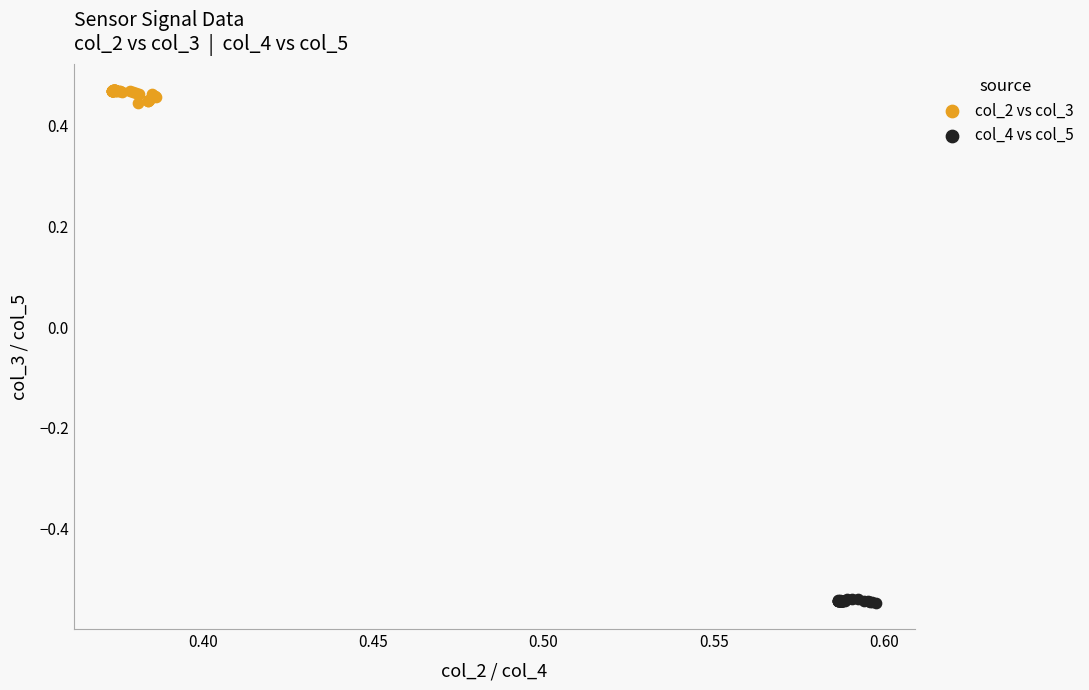

Which series contains the lowest Y value?

col_4 vs col_5